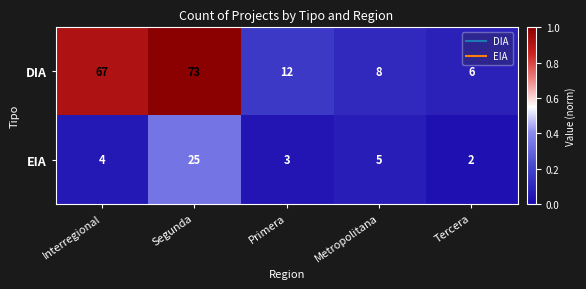

What is the sum of all DIA values?

166